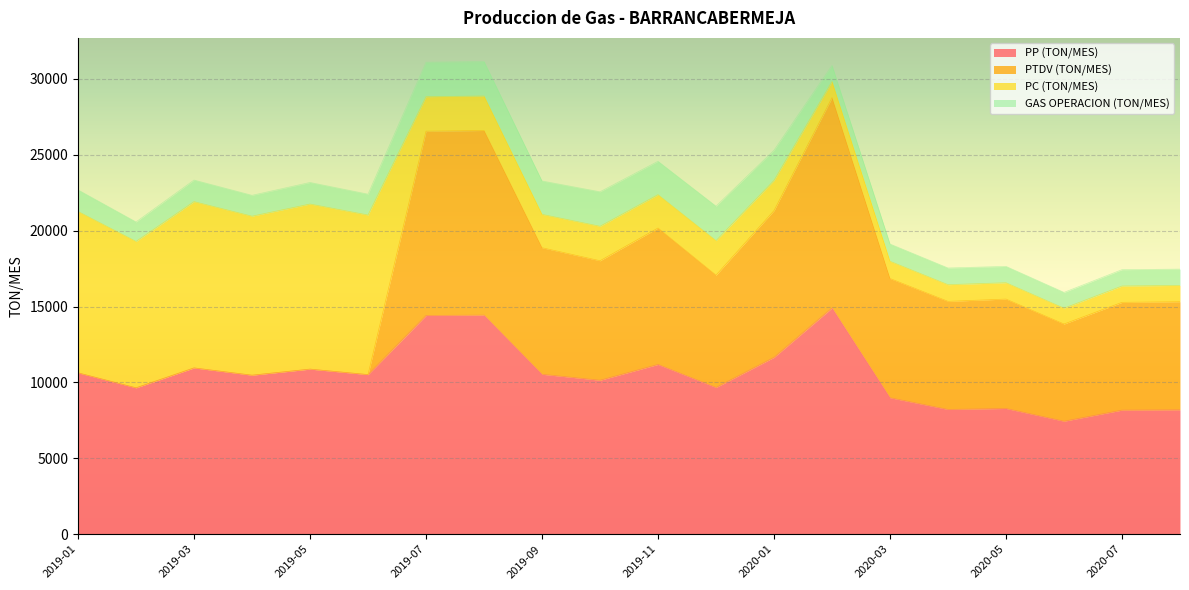

What is the value of the PC (TON/MES) point at the 1st from the left?

10635.8